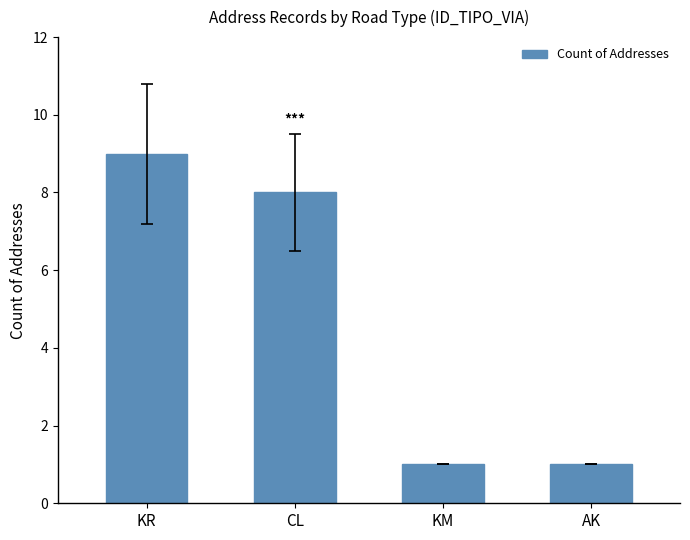

What is the change in value from KR to CL?

-1